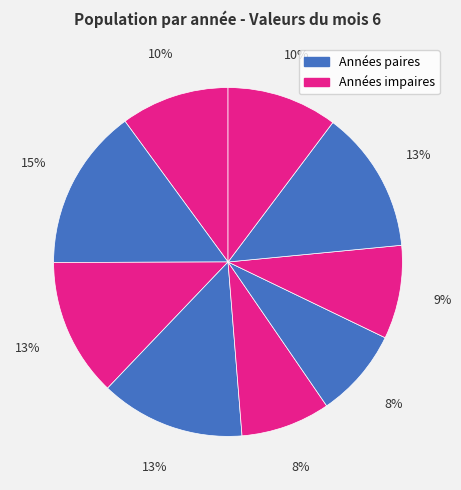

How many slices are in this pie chart?

9